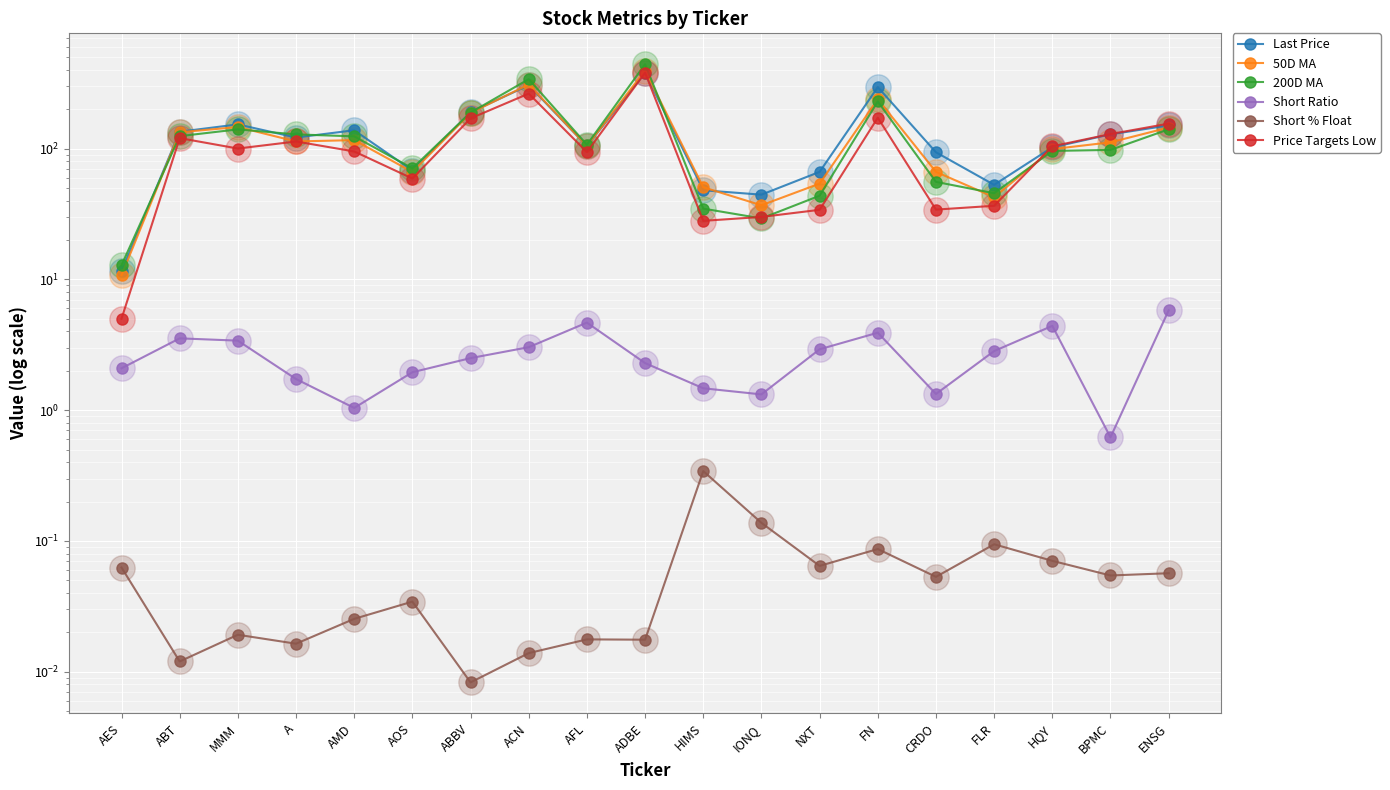

Which series has the largest total across all categories?

Last Price